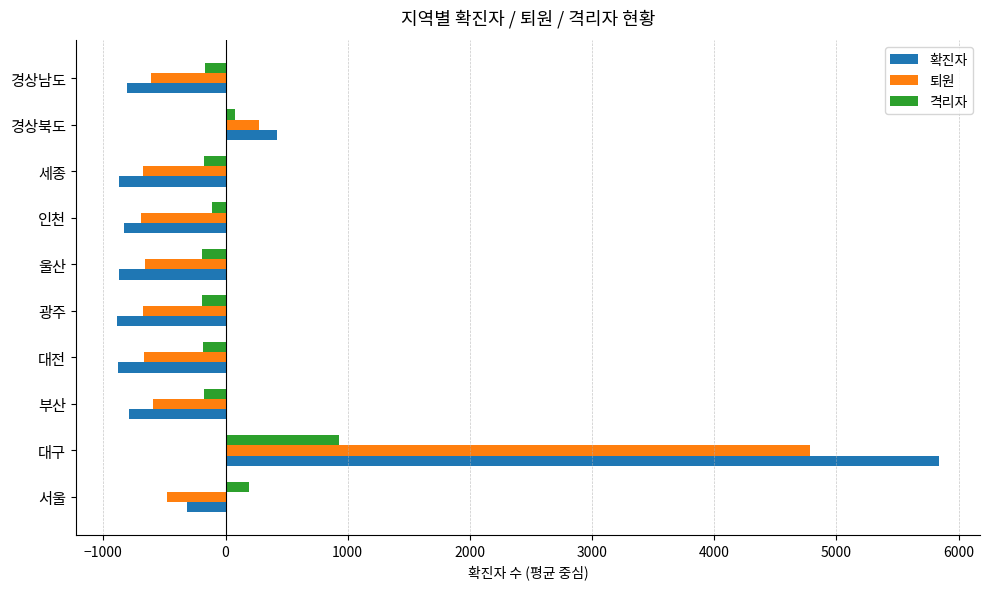

What is the difference between the maximum and minimum values in the 퇴원 series?

5479.0